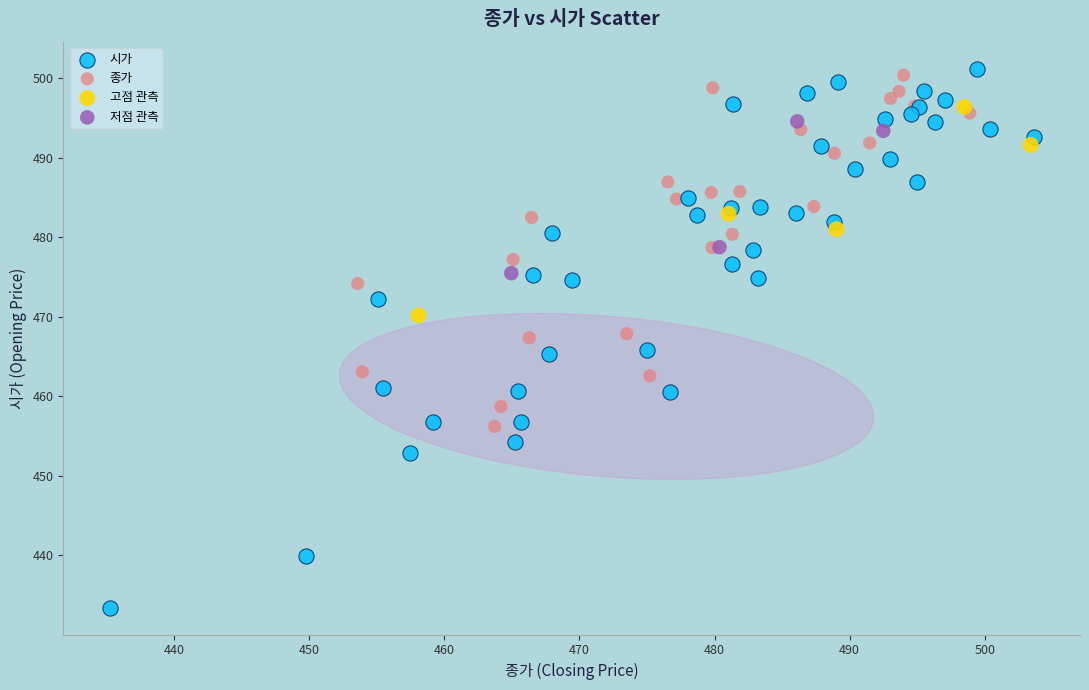

Which series reaches the minimum Y coordinate?

시가